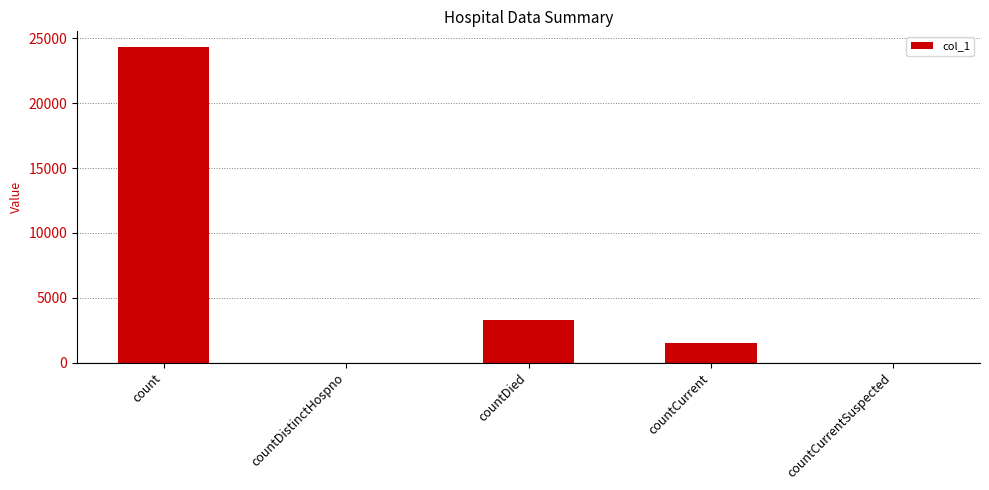

What is the change in value from count to countDistinctHospno?

-24324